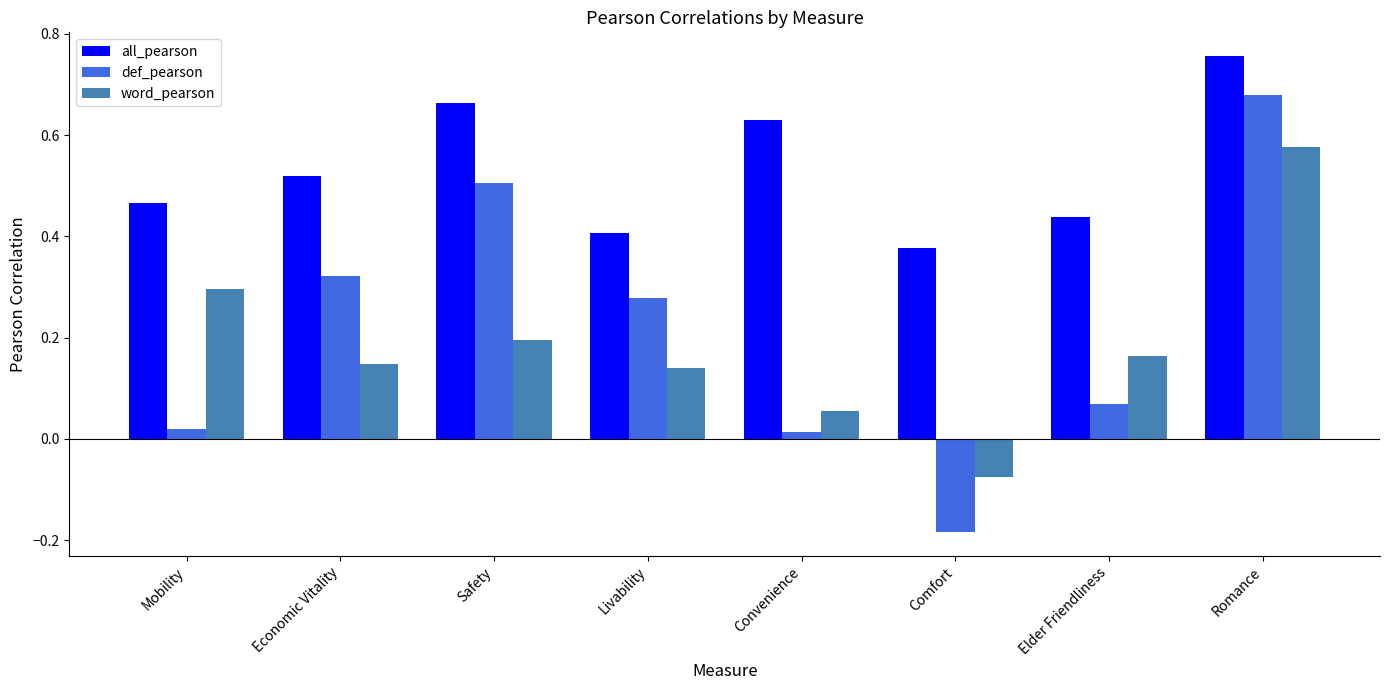

What is the total value across all series at Economic Vitality?

1.0